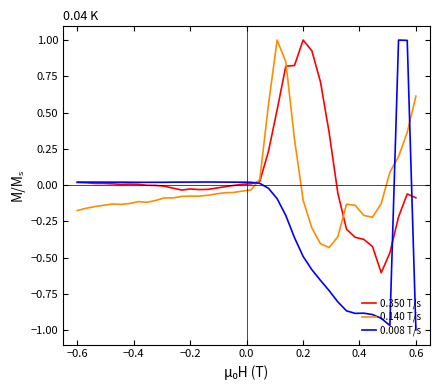

What is the difference between the maximum and minimum values in the 0.350 T/s series?

1.6